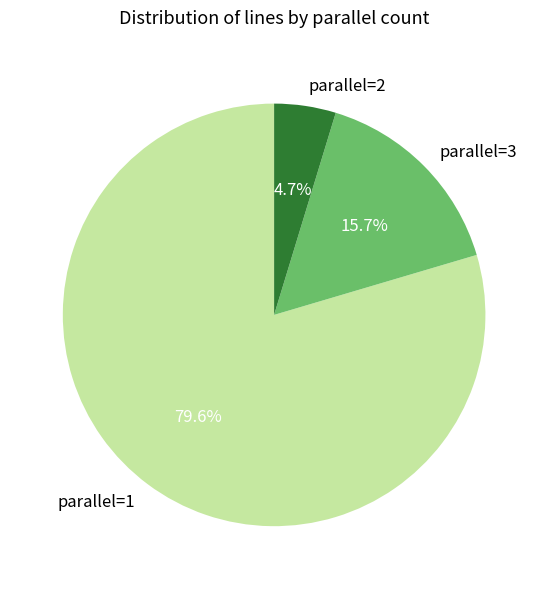

To the nearest percent, what is the average slice percentage?

33%